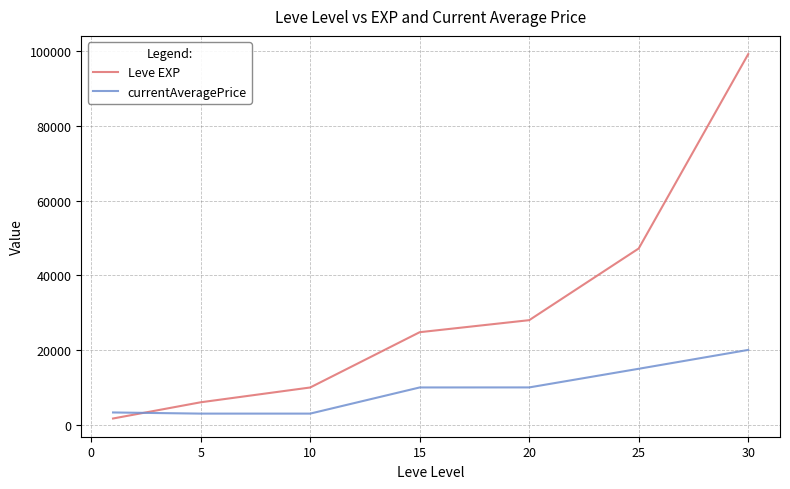

What is the difference between the maximum and second lowest values in the Leve EXP series?

93190